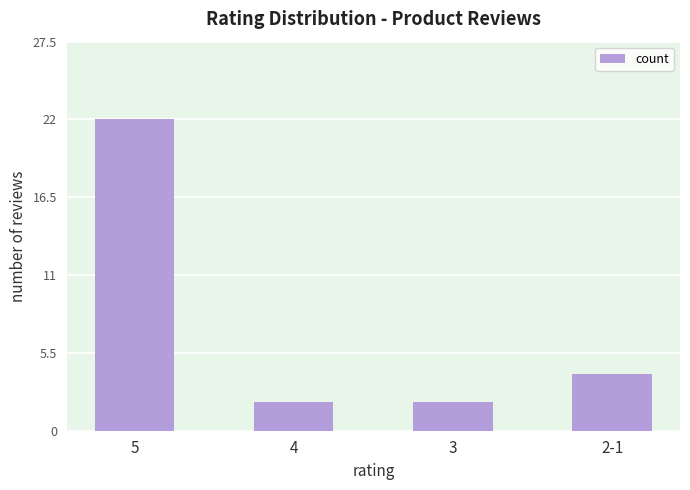

The value at 2-1 is 3. True or false?

False